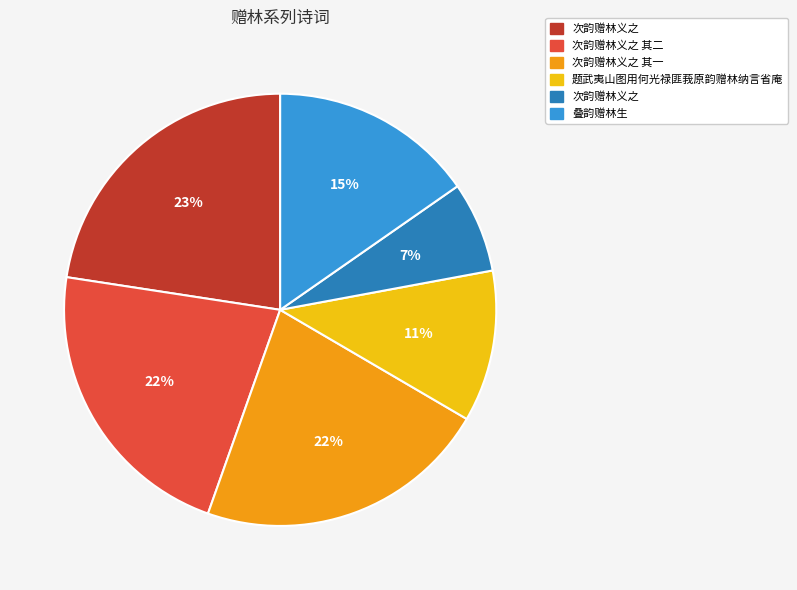

To the nearest percent, what is the average slice percentage?

17%